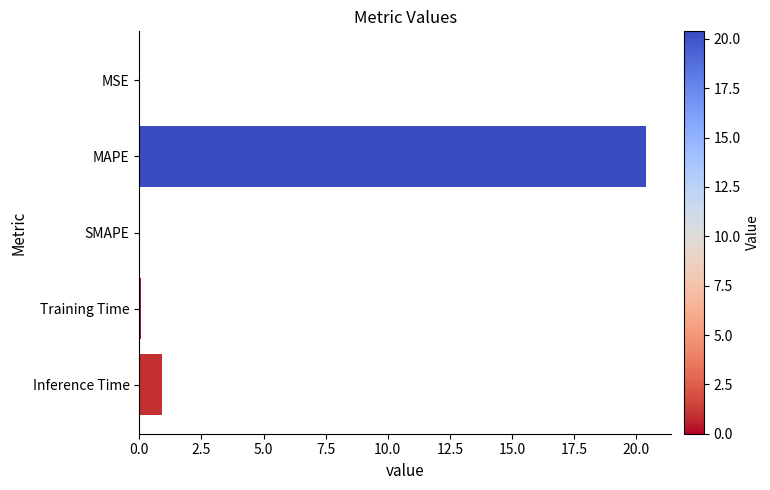

How many distinct data groups are displayed?

1